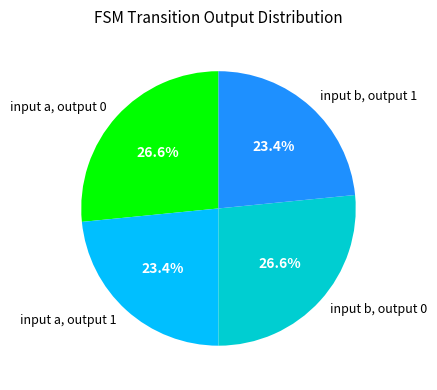

What is the ratio of the value at input a, output 1 to the value at input a, output 0?

0.9